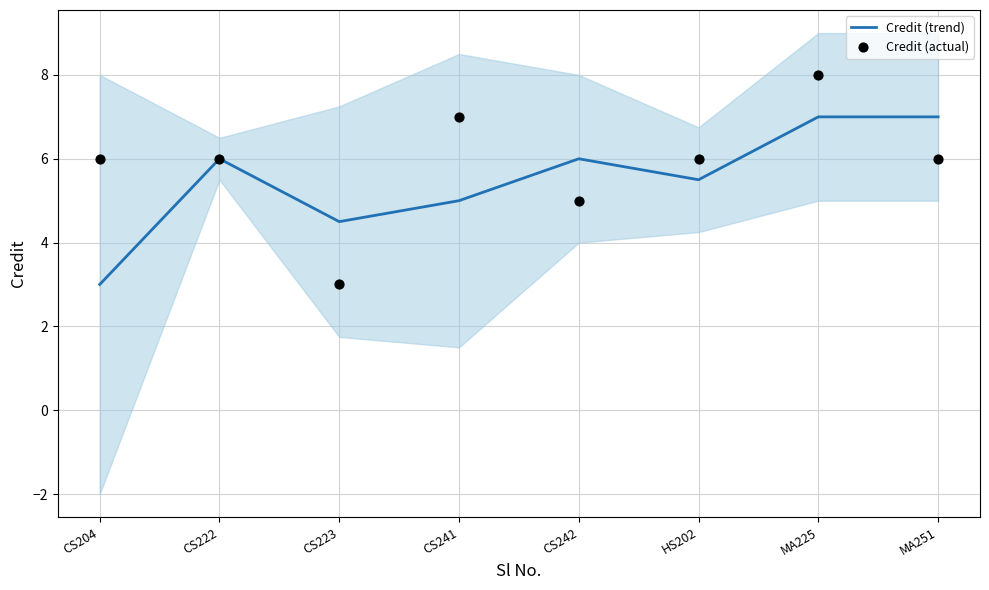

What are all the series names shown in the legend?

Credit (trend), Credit (actual)